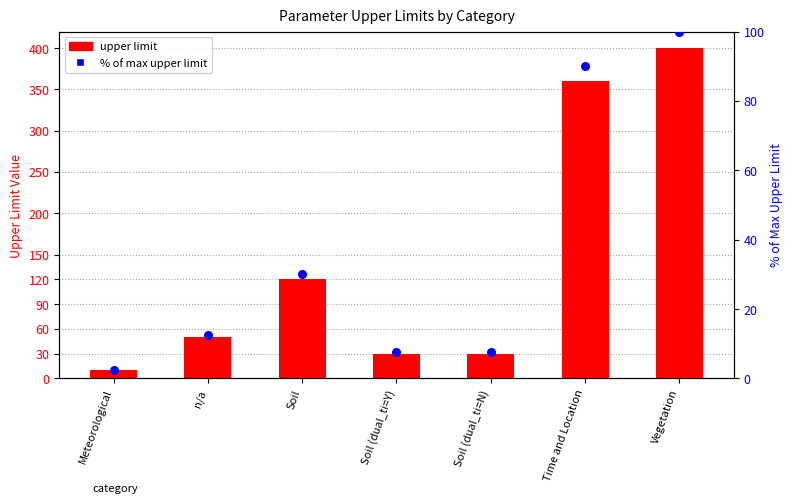

Which series reaches the minimum Y coordinate?

% of max upper limit